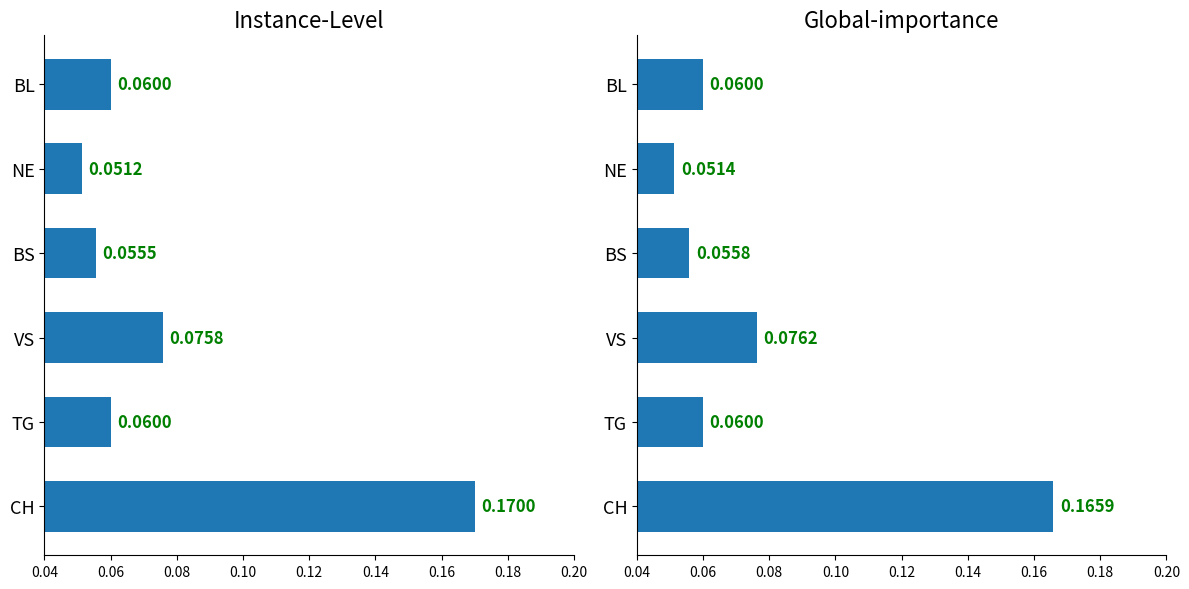

Is it true that Global-importance equals 0.0 at 0.06?

False